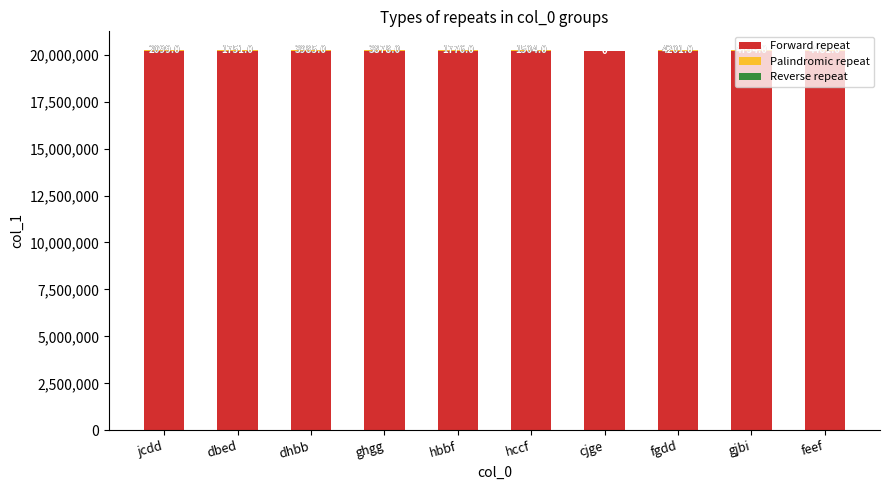

Read the Forward repeat value at gjbi.

20220231